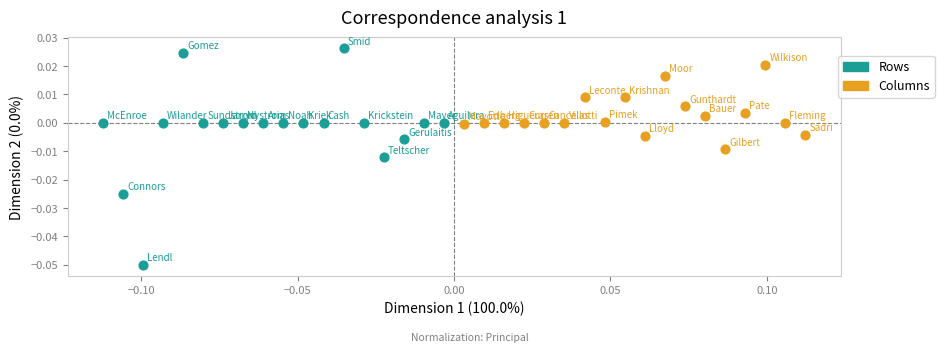

Which series contains the lowest Y value?

Rows